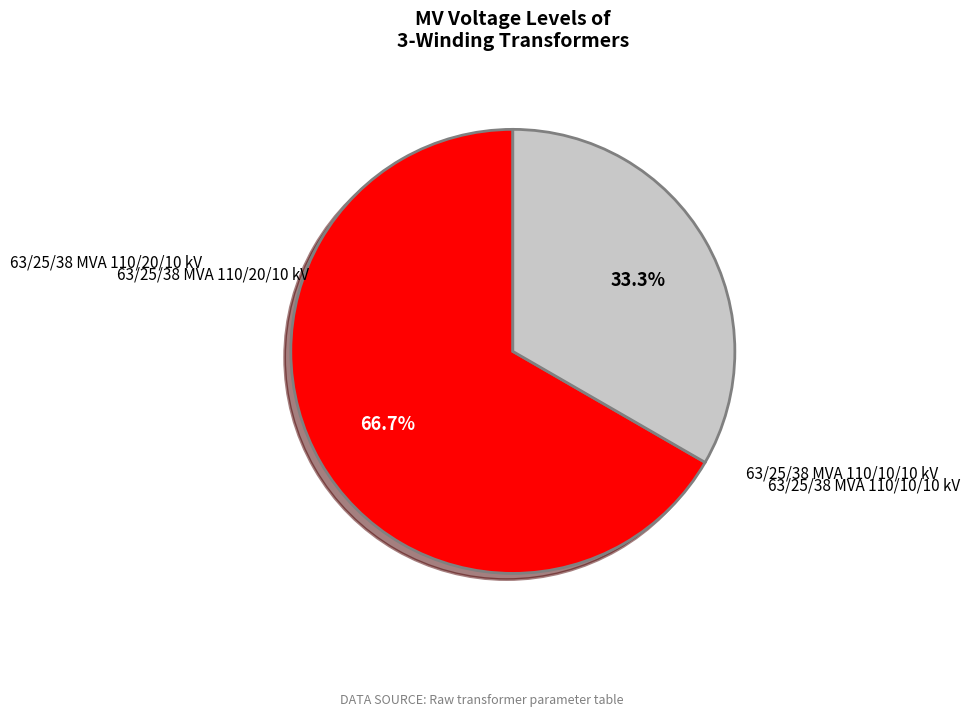

What is the total percentage of 63/25/38 MVA 110/20/10 kV and 63/25/38 MVA 110/10/10 kV?

100.0%